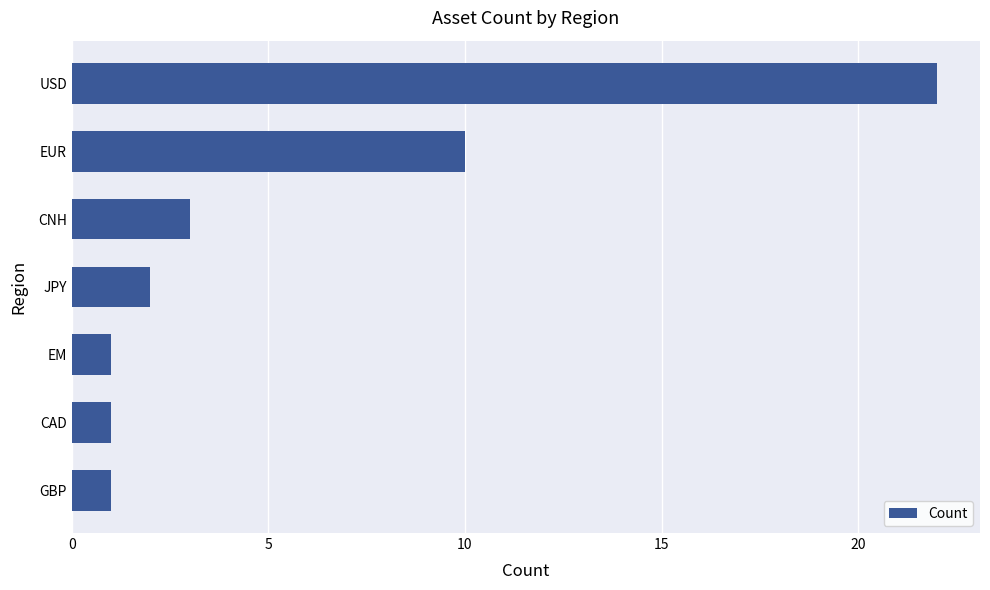

What is the change in value from EM to EUR?

+9